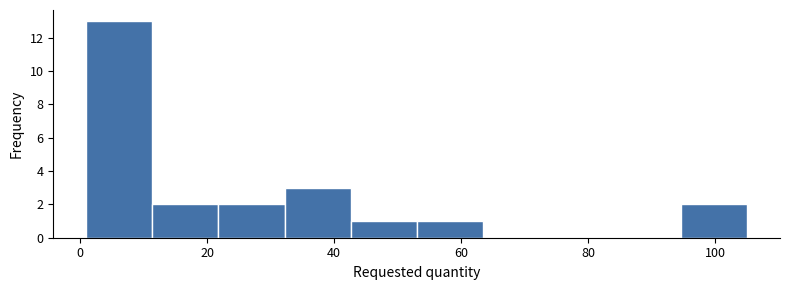

Reading left to right, list every bar in this chart as the range it spans on the x-axis followed by its height. Neither the bar edges nor the heights are printed on the chart, so give them approximately, as read against the axes.

1.0 to 11.4: 13
11.4 to 21.8: 2
21.8 to 32.2: 2
32.2 to 42.6: 3
42.6 to 53.0: 1
53.0 to 63.4: 1
63.4 to 73.8: 0
73.8 to 84.2: 0
84.2 to 94.6: 0
94.6 to 105.0: 2